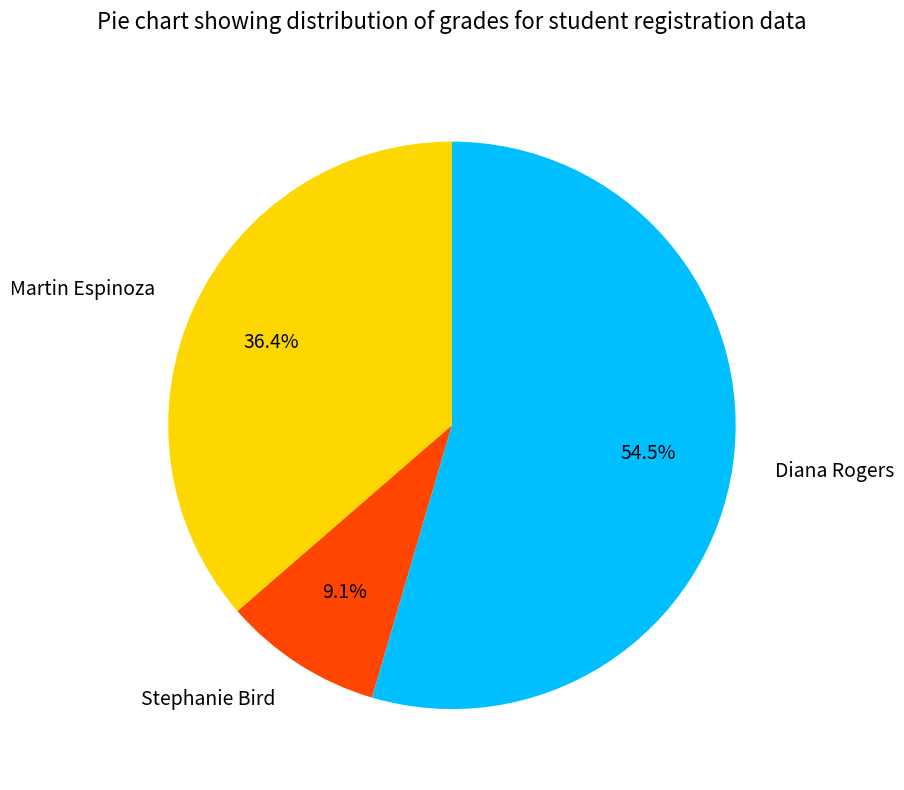

What is the ratio of the value at Diana Rogers to the value at Stephanie Bird?

6.0